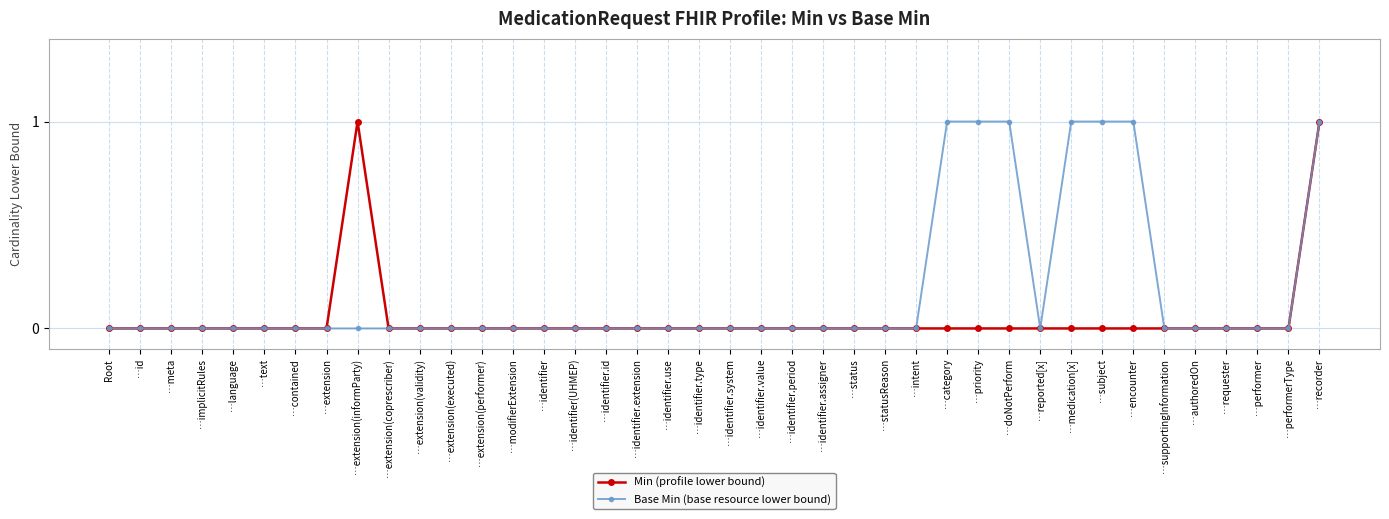

Reading left to right, list all the values displayed in this chart.

Min (profile lower bound): Root=0	…id=0	…meta=0	…implicitRules=0	…language=0	…text=0	…contained=0	…extension=0	…extension(informParty)=1	…extension(coprescriber)=0	…extension(validity)=0	…extension(executed)=0	…extension(performer)=0	…modifierExtension=0	…identifier=0	…identifier(UHMEP)=0	…identifier.id=0	…identifier.extension=0	…identifier.use=0	…identifier.type=0	…identifier.system=0	…identifier.value=0	…identifier.period=0	…identifier.assigner=0	…status=0	…statusReason=0	…intent=0	…category=0	…priority=0	…doNotPerform=0	…reported[x]=0	…medication[x]=0	…subject=0	…encounter=0	…supportingInformation=0	…authoredOn=0	…requester=0	…performer=0	…performerType=0	…recorder=1
Base Min (base resource lower bound): Root=0	…id=0	…meta=0	…implicitRules=0	…language=0	…text=0	…contained=0	…extension=0	…extension(informParty)=0	…extension(coprescriber)=0	…extension(validity)=0	…extension(executed)=0	…extension(performer)=0	…modifierExtension=0	…identifier=0	…identifier(UHMEP)=0	…identifier.id=0	…identifier.extension=0	…identifier.use=0	…identifier.type=0	…identifier.system=0	…identifier.value=0	…identifier.period=0	…identifier.assigner=0	…status=0	…statusReason=0	…intent=0	…category=1	…priority=1	…doNotPerform=1	…reported[x]=0	…medication[x]=1	…subject=1	…encounter=1	…supportingInformation=0	…authoredOn=0	…requester=0	…performer=0	…performerType=0	…recorder=1